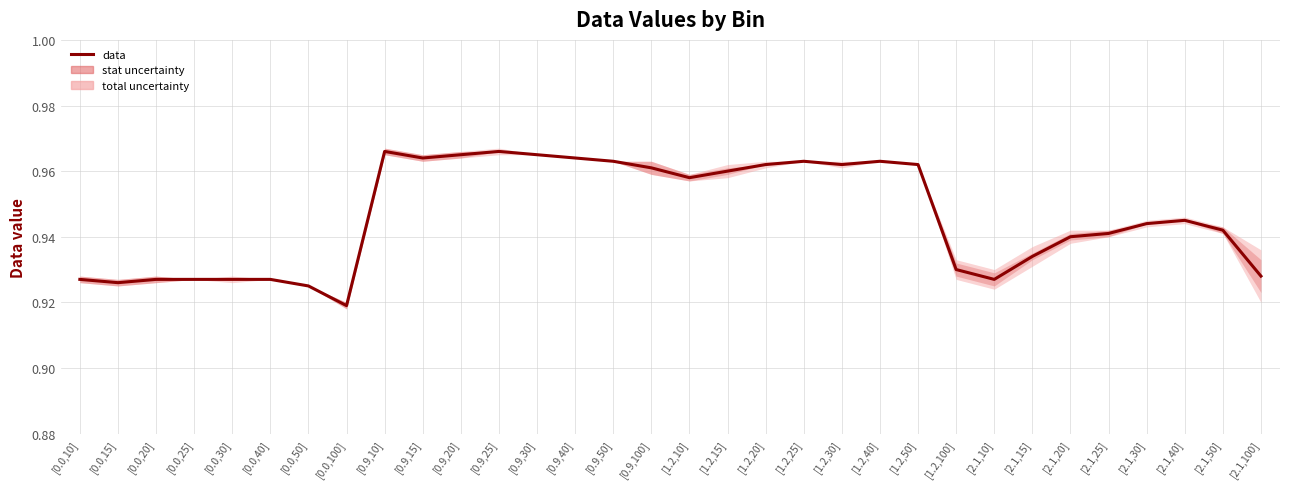

How many interior local valleys (lower than both neighbors) does the data have?

6